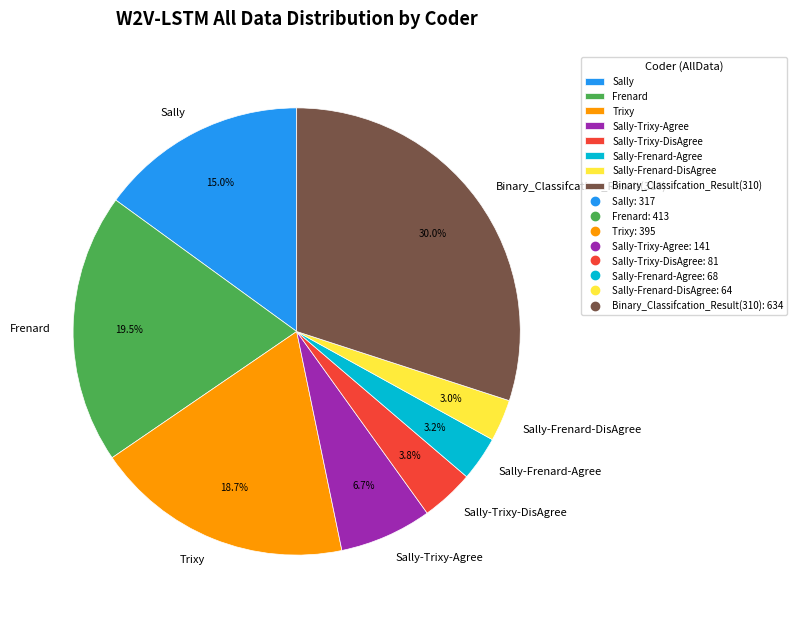

Which slice is the largest?

Binary_Classifcation_Result(310)